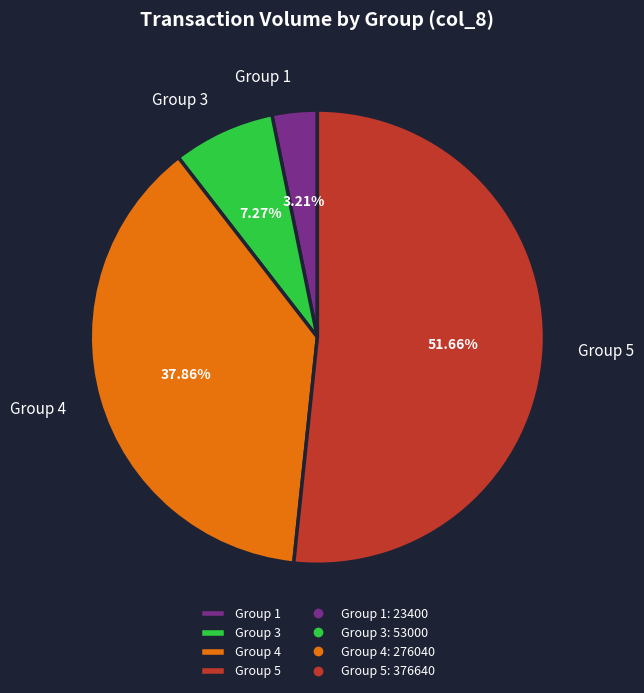

Rank the categories by value from lowest to highest.

Group 1, Group 3, Group 4, Group 5